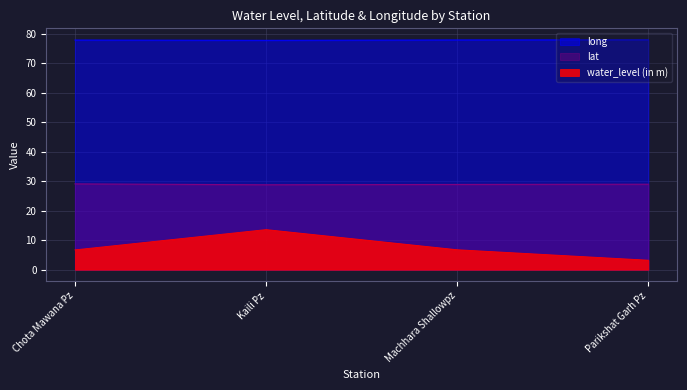

What is the difference between the highest and lowest values at Machhara Shallowpz?

71.1